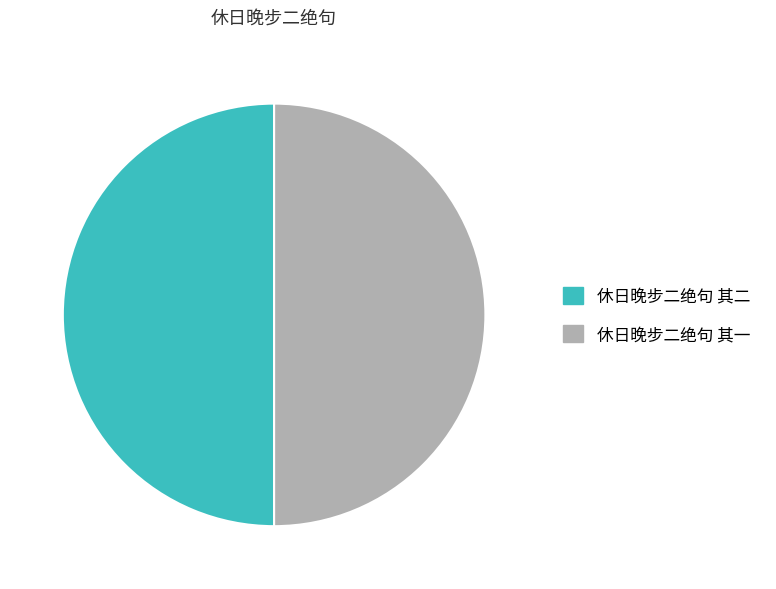

What is the ratio of the value at 休日晚步二绝句 其一 to the value at 休日晚步二绝句 其二?

1.0